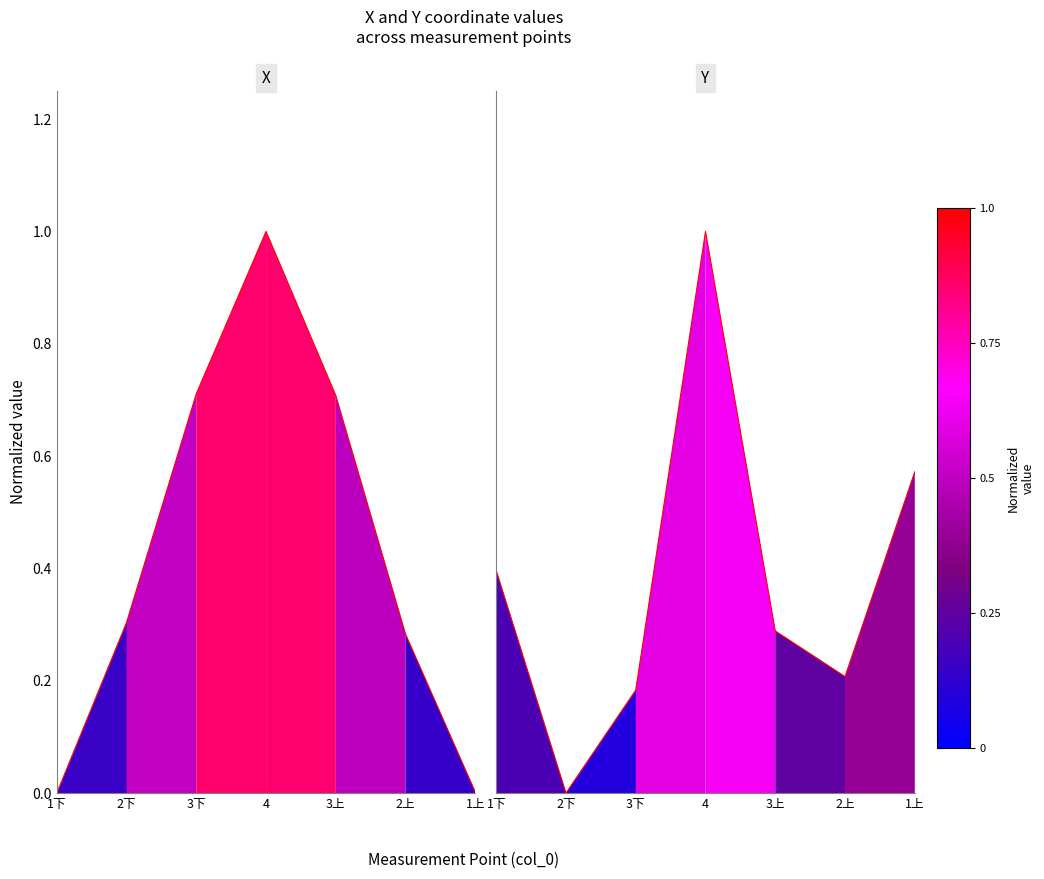

What is the difference between the X values at 1下 and 3上?

0.7